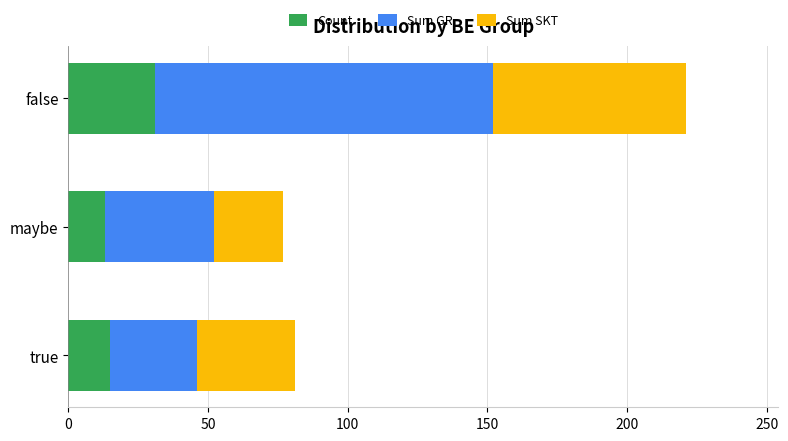

What value does the Count series have at false?

31